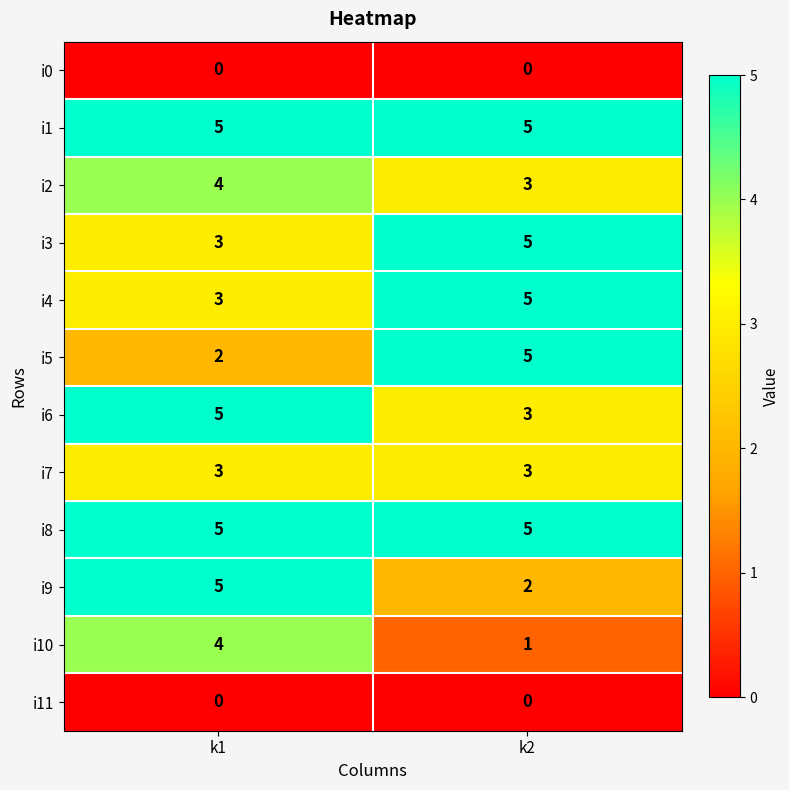

What is the difference between the i10 values at k2 and k1?

3